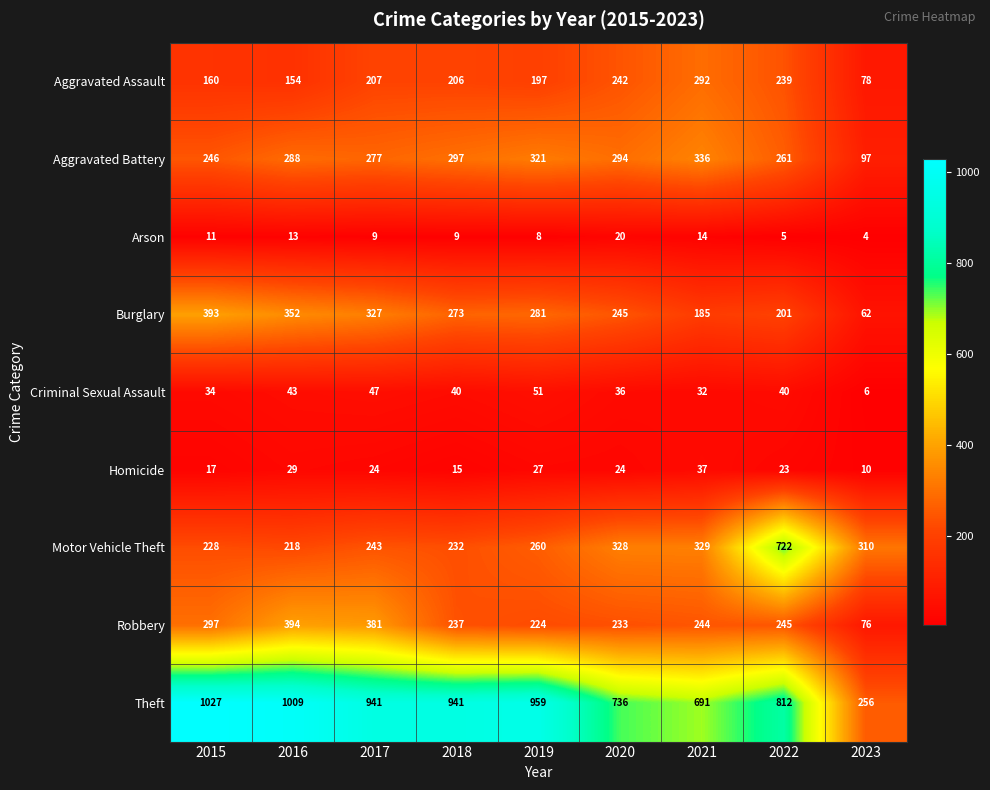

True or false: Homicide has a value of 15 at 2018.

True